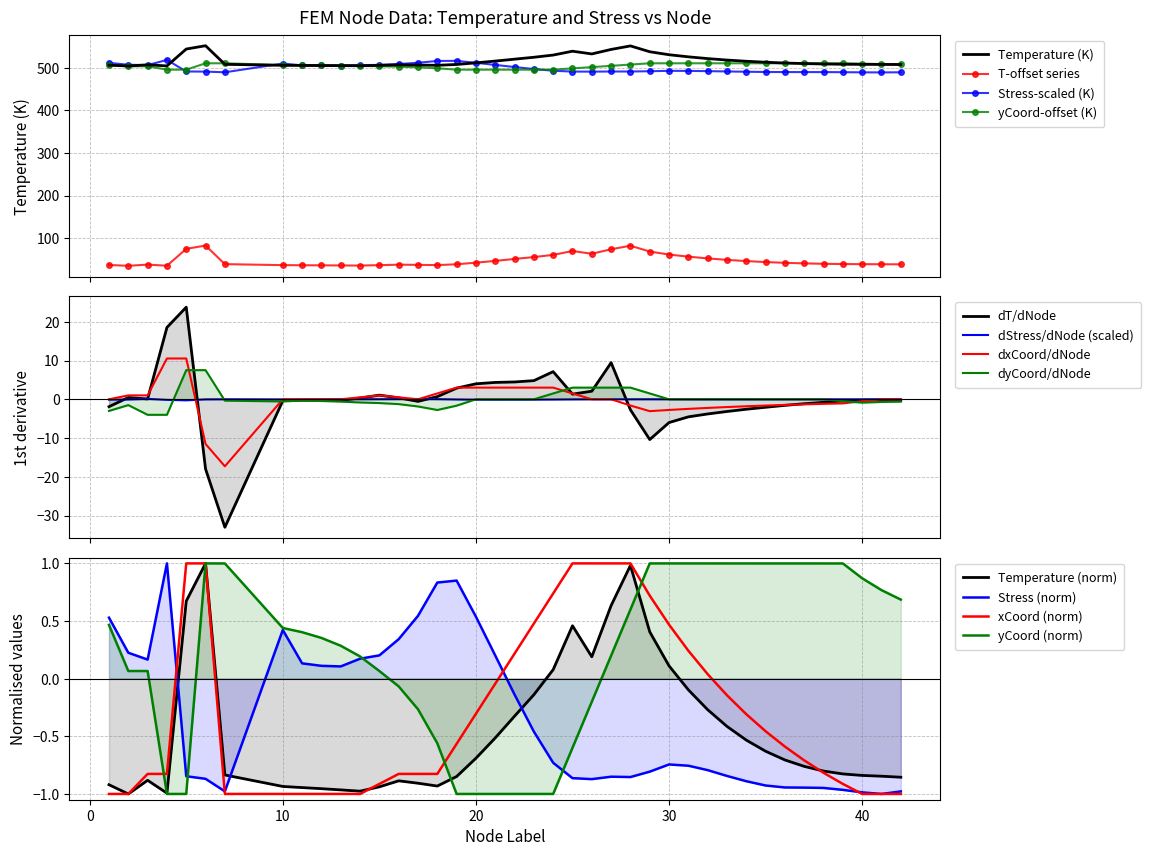

Is it true that xCoord_mm equals -0.3 at 34?

True